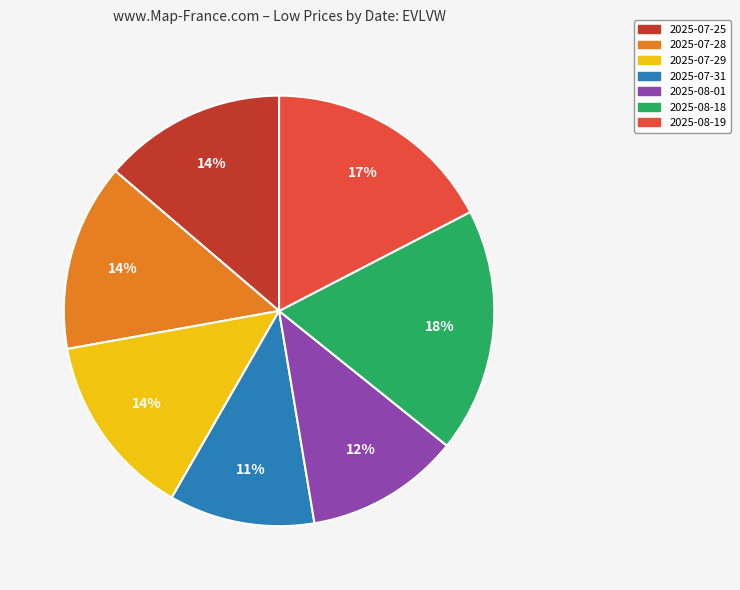

Is there a majority slice in this chart?

No